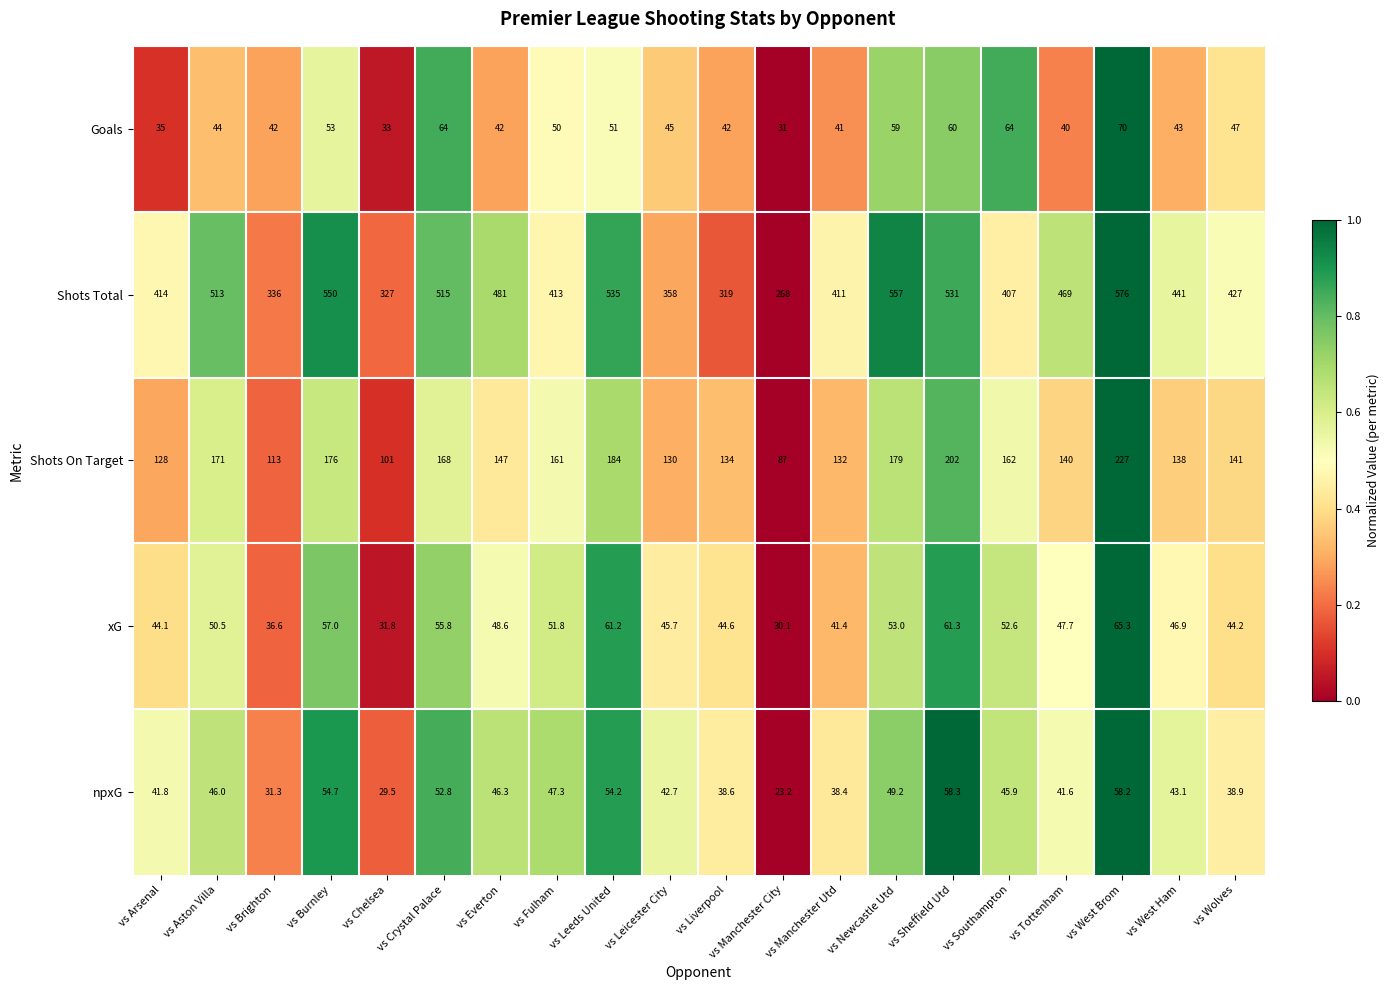

What value does the Shots On Target series have at vs Manchester Utd?

132.0